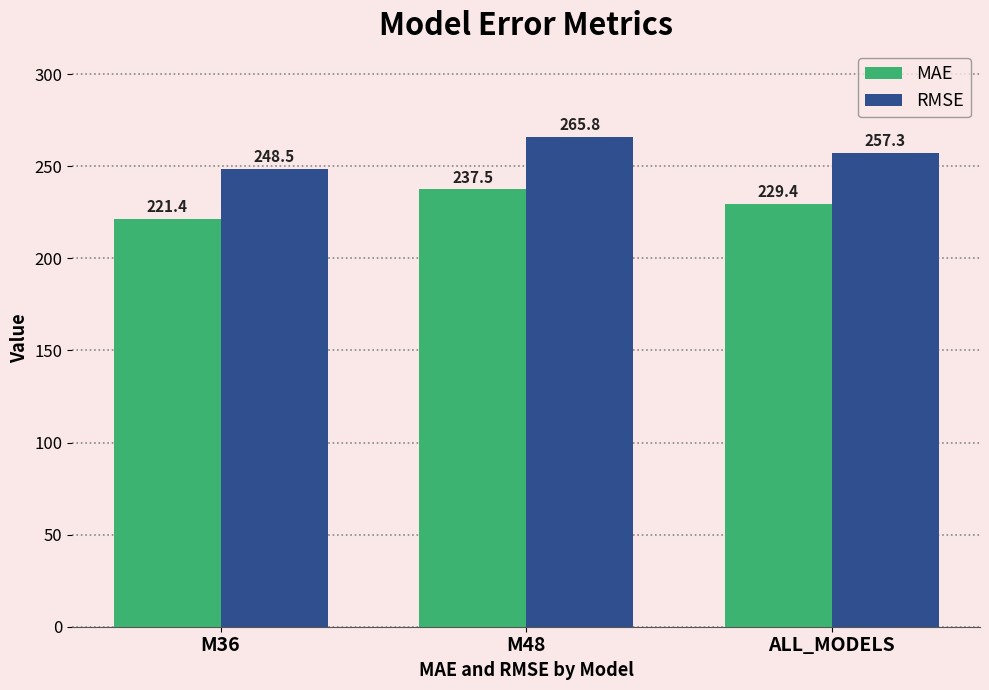

What is the label of the 2nd bar from the right?

M48